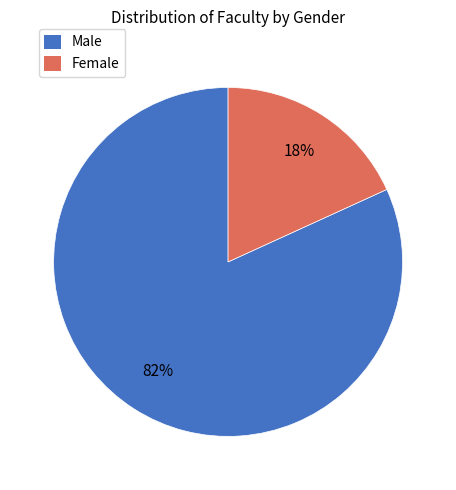

Is it true that Male is 94% of the pie?

False